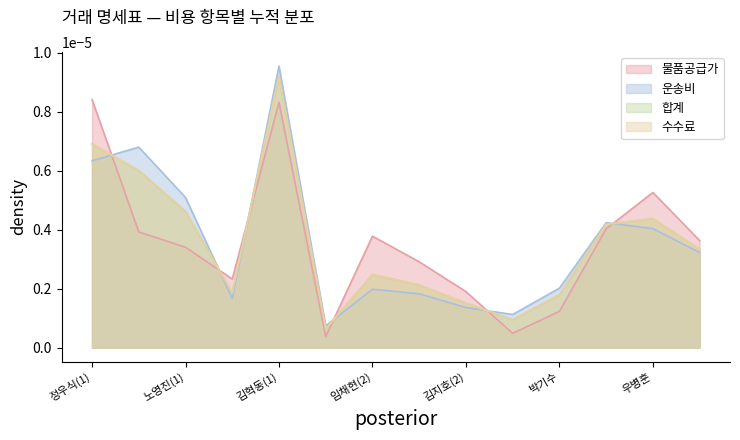

What is the label of the 1st point from the left?

정우식(1)